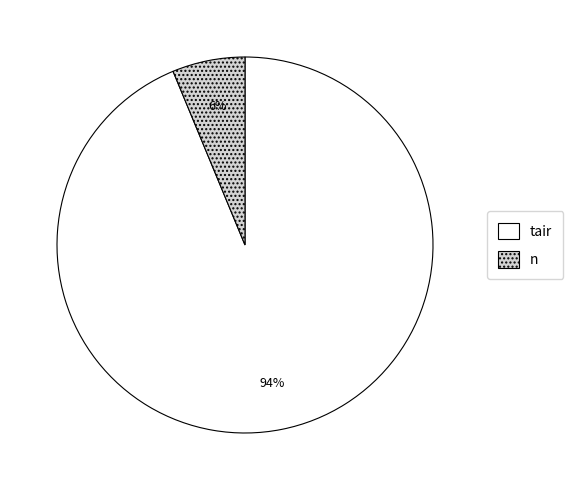

Is there a majority slice in this chart?

Yes